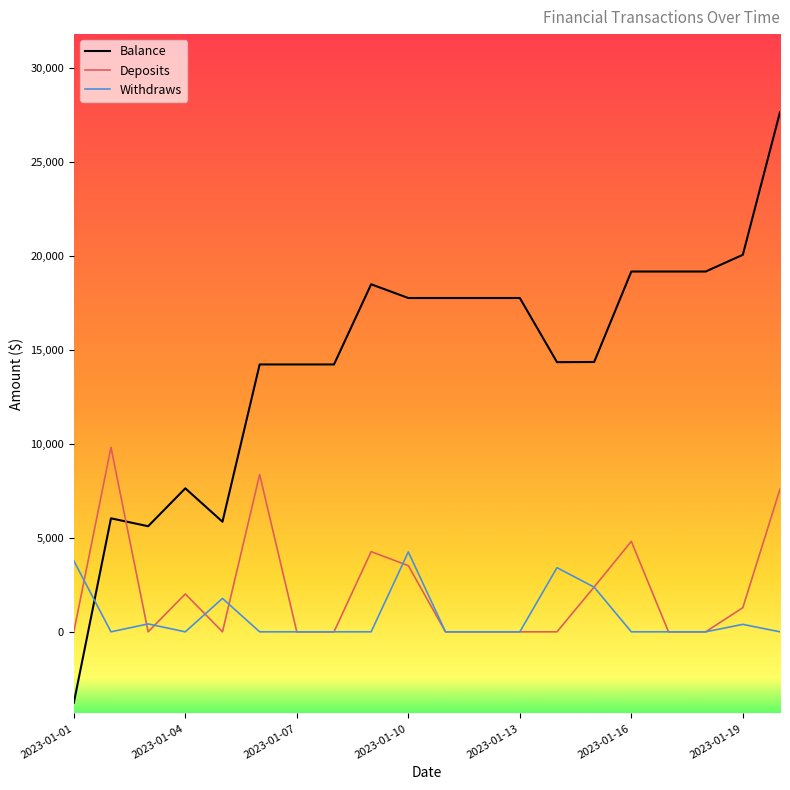

How many intersections are there between Balance and Withdraws?

1